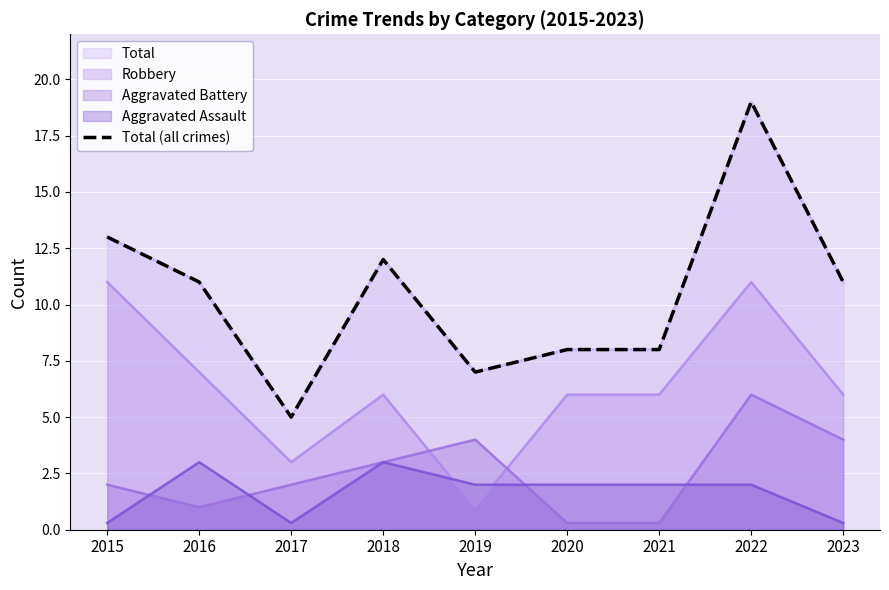

What is the difference between the values at 2020 and 2017?

3